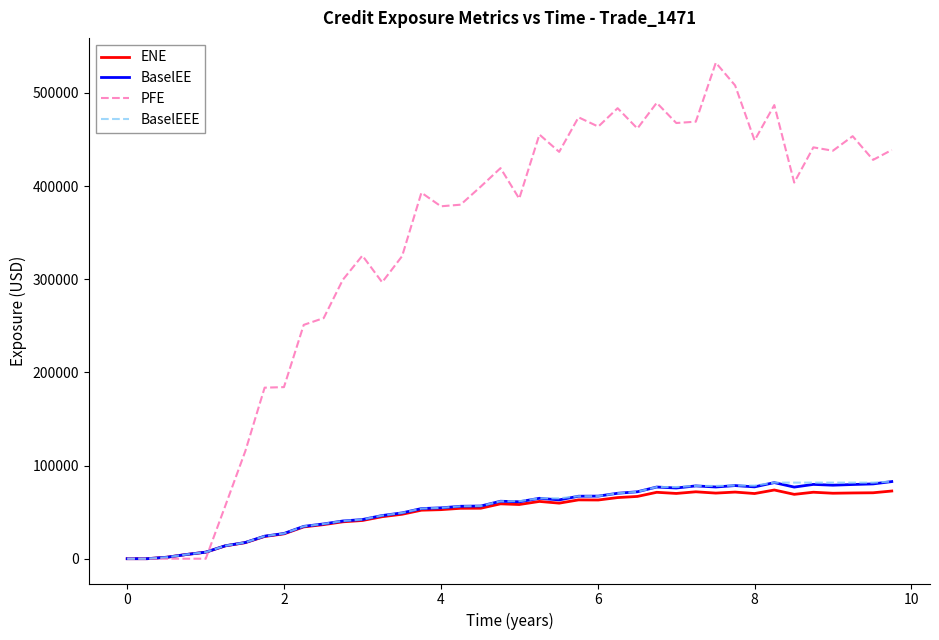

Which series has the largest range (max minus min)?

PFE